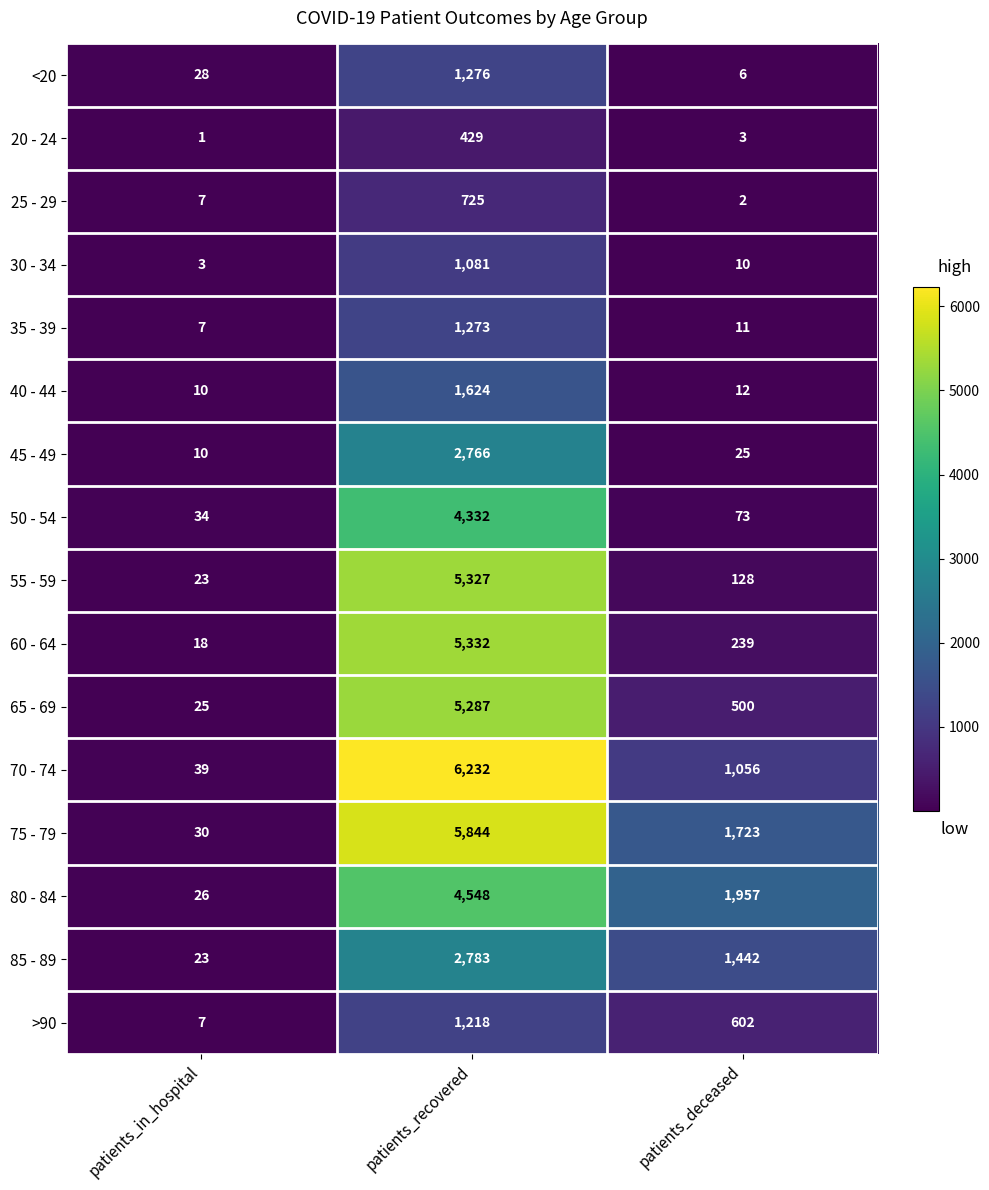

The 25 - 29 series shows 1 at patients_deceased. True or false?

False